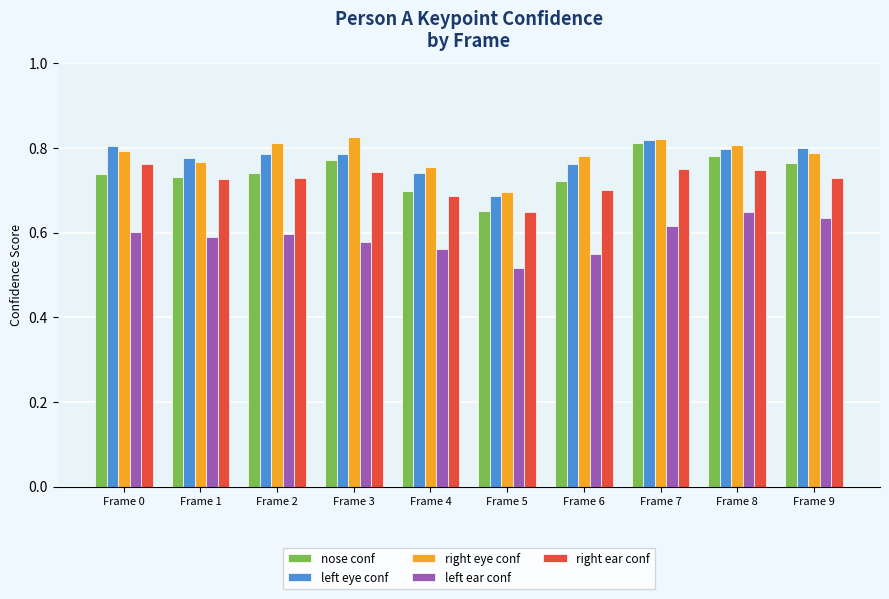

What is the spread (max minus min) of values at Frame 4?

0.2